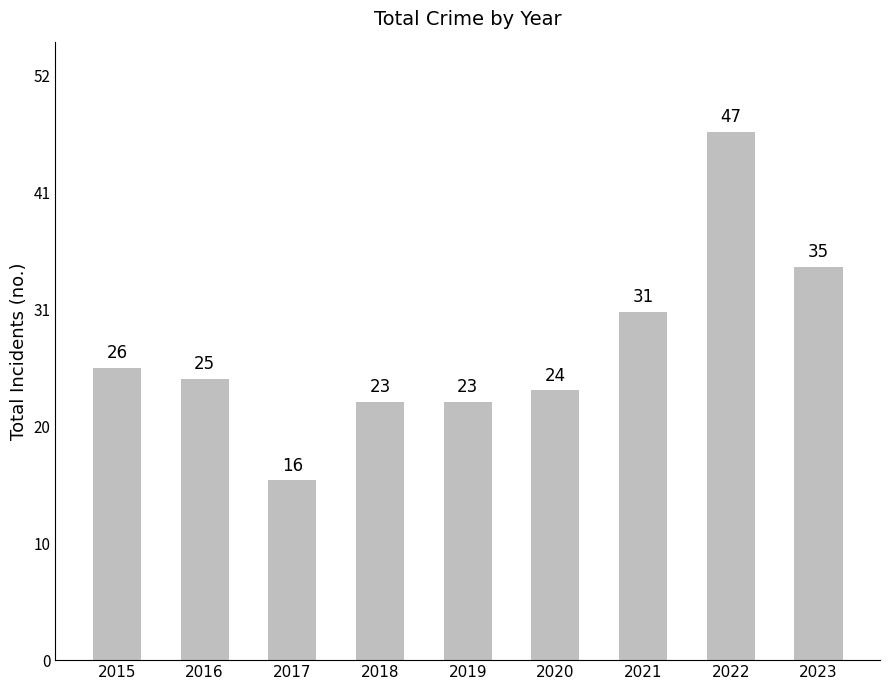

Between 2021 and 2020, which is larger?

2021